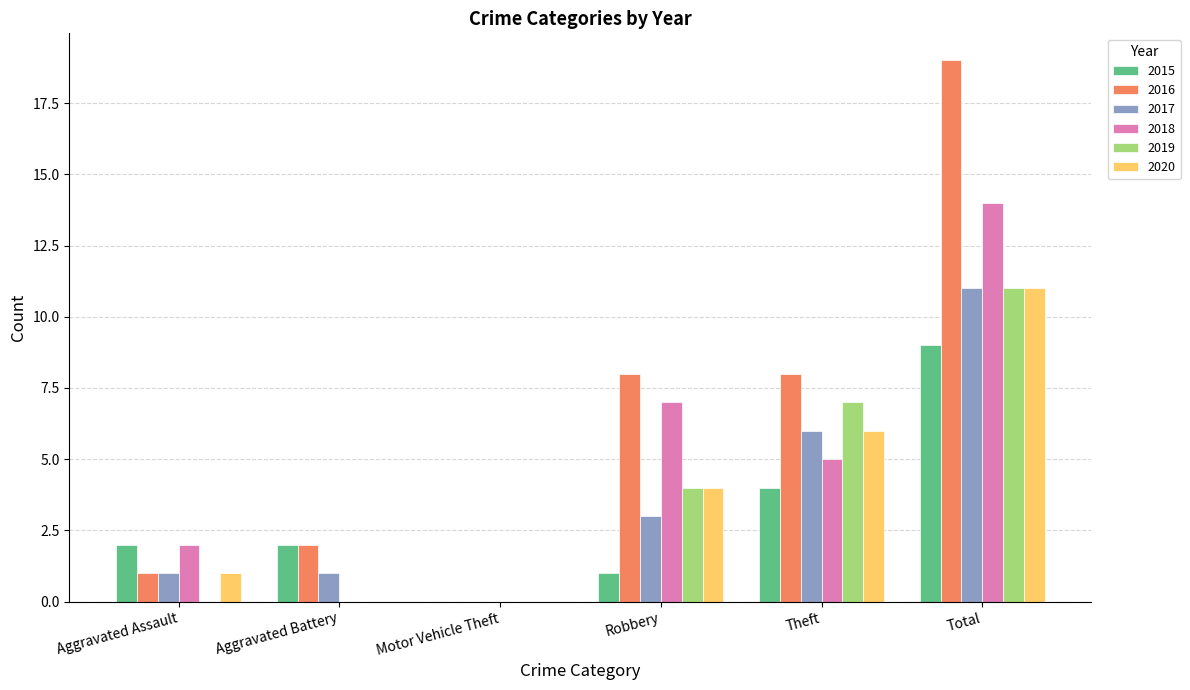

How many 2019 values are between 0 and 7?

5